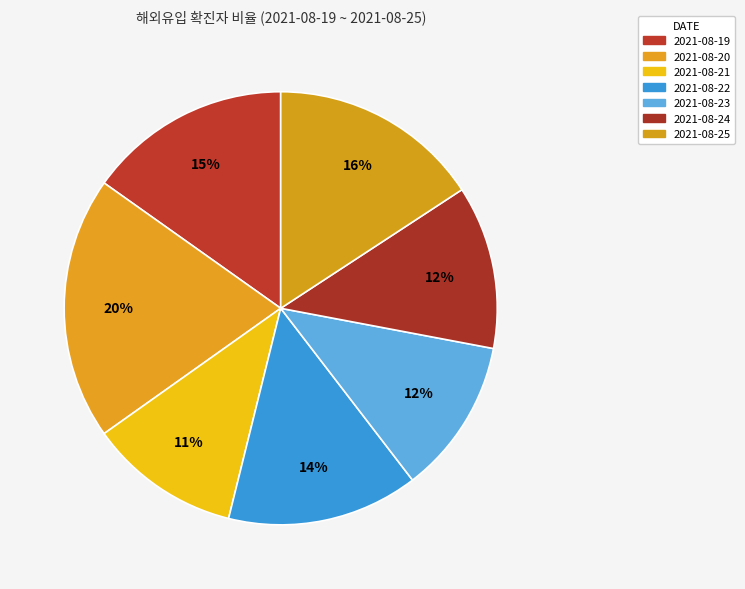

How many segments does this pie chart have?

7